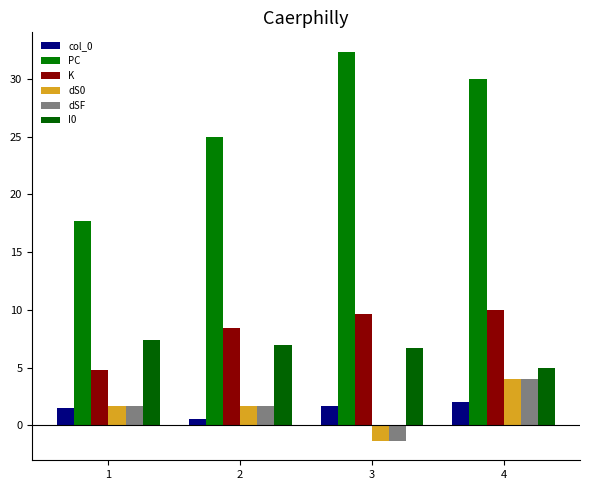

What is the difference between the second highest and minimum values in the dS0 series?

3.0